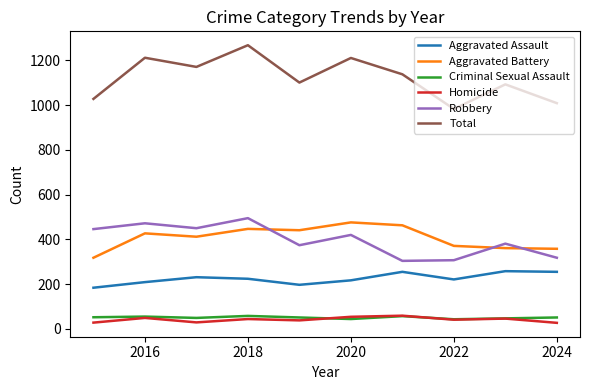

What is the sum of all Aggravated Assault values?

2251